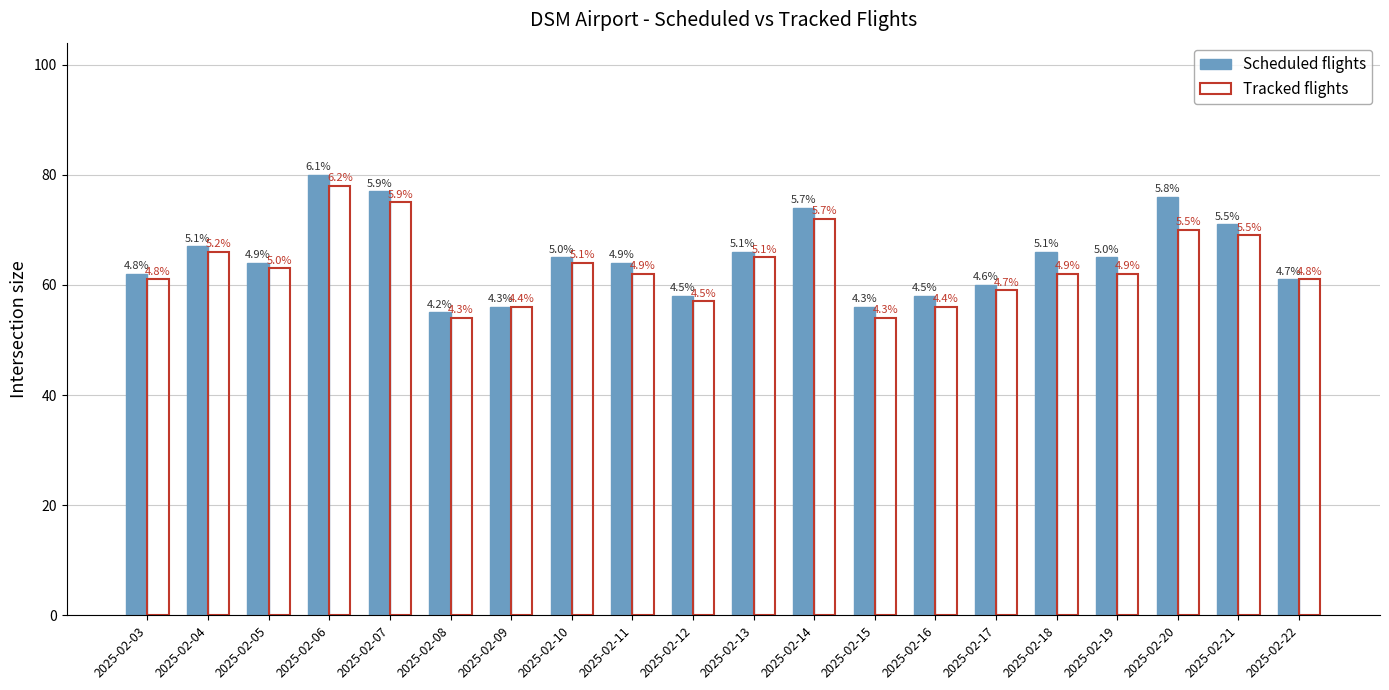

What are all the series names shown in the legend?

Scheduled flights, Tracked flights